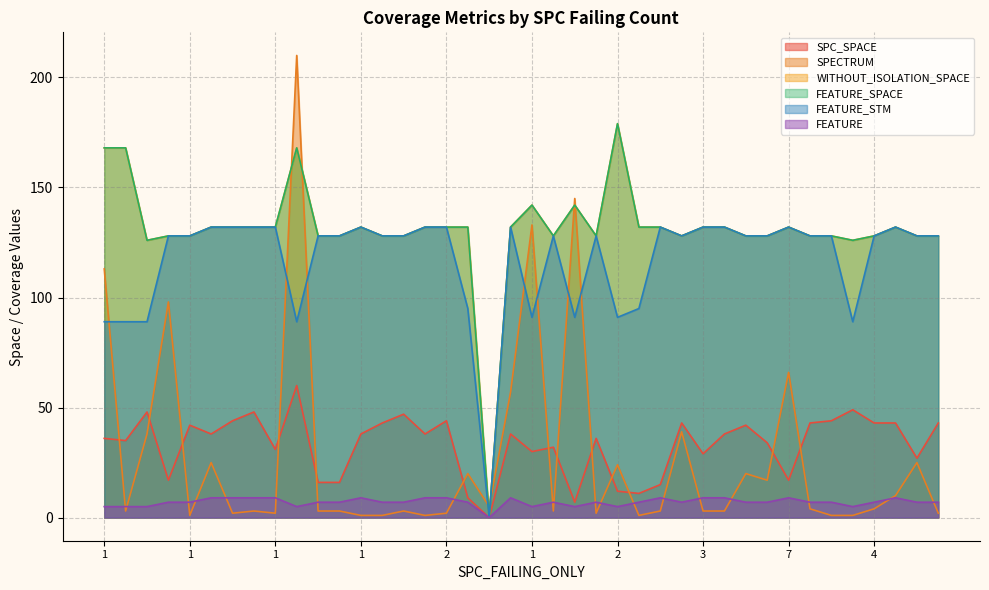

Does the chart have visible grid lines?

Yes